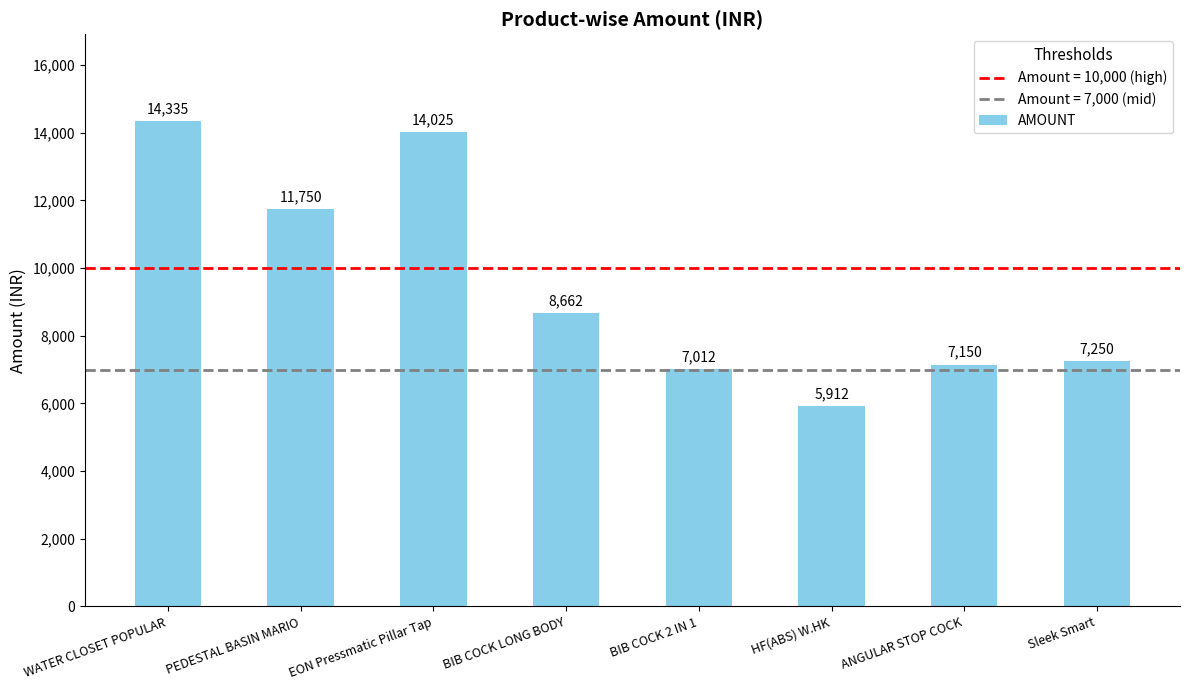

Between HF(ABS) W.HK and EON Pressmatic Pillar Tap, which is larger?

EON Pressmatic Pillar Tap